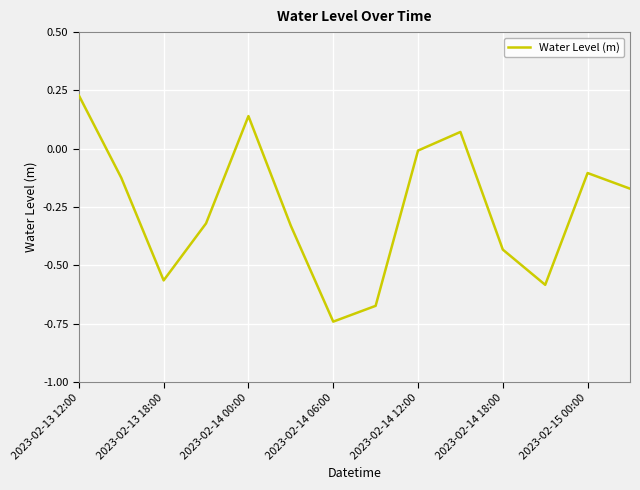

What is the difference between the maximum and minimum values?

1.0